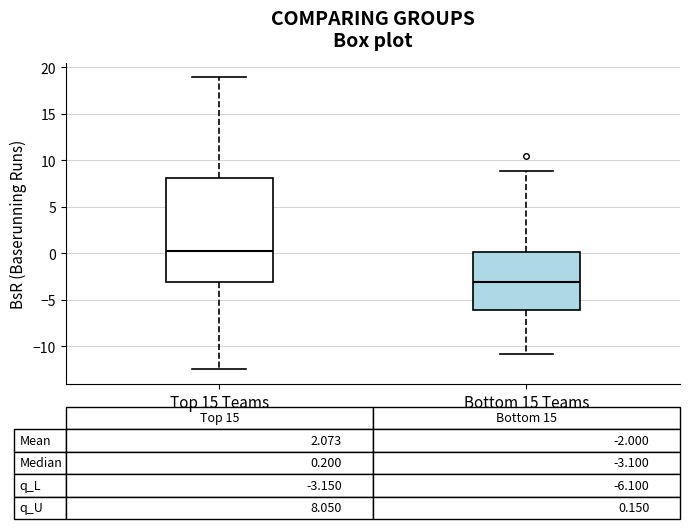

Which box's median line is the lowest?

Bottom 15 Teams